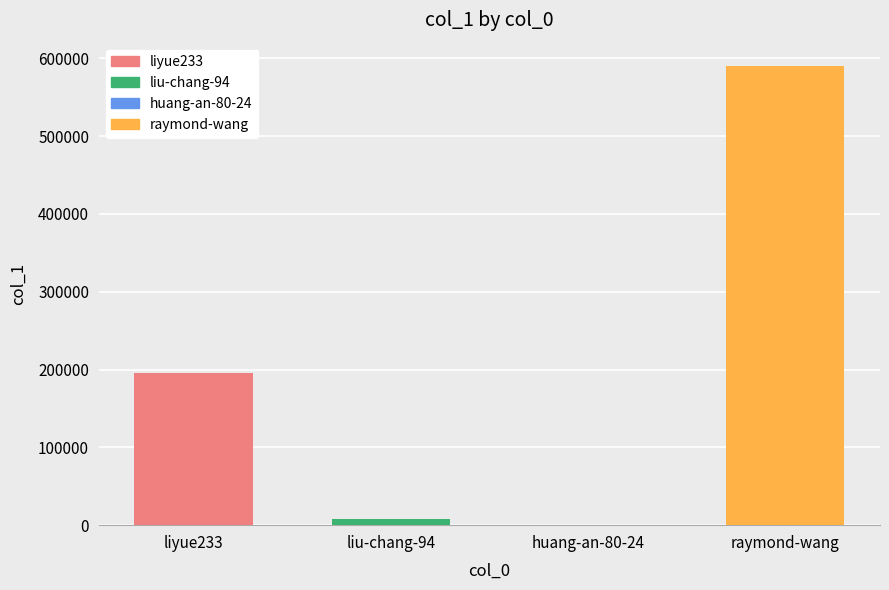

True or false: the data shows 130489 at raymond-wang.

False